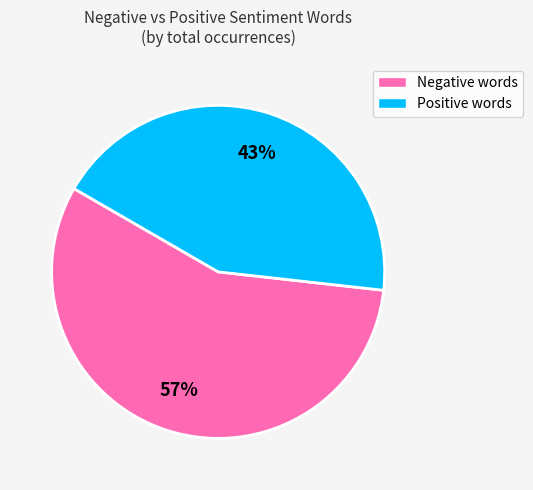

Is there a majority slice in this chart?

Yes